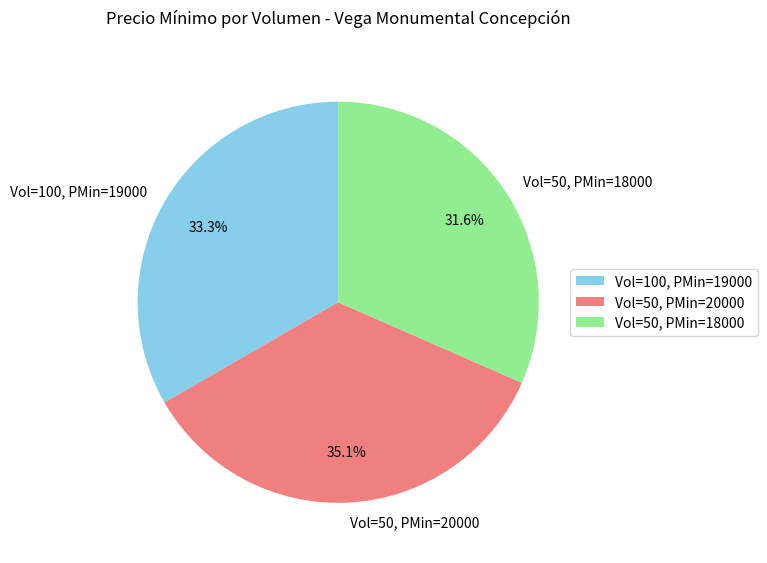

Count the number of slices in the pie.

3